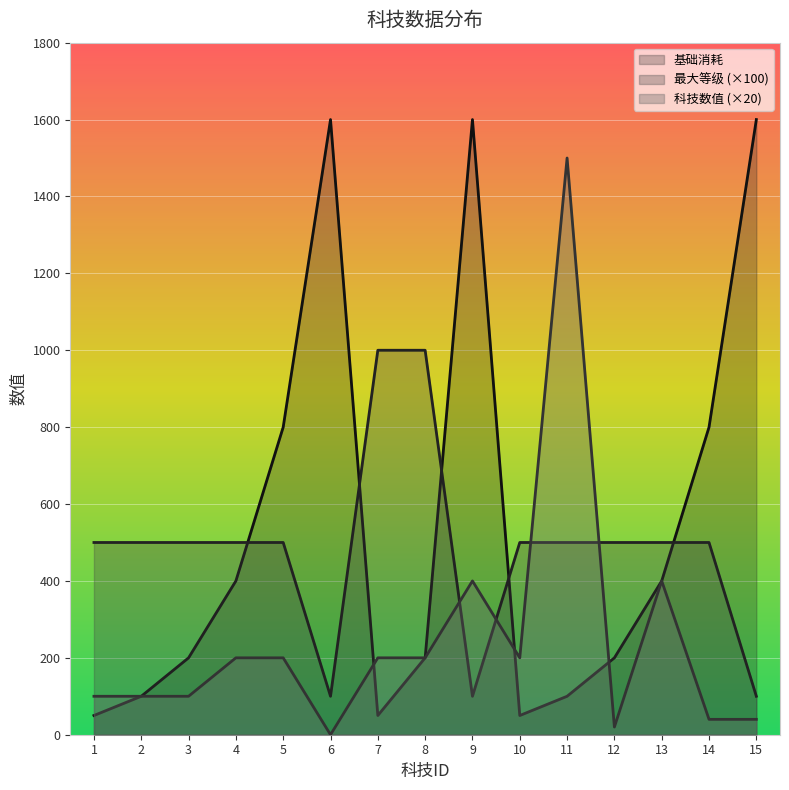

What is the sum of all 科技数值 values?

3700